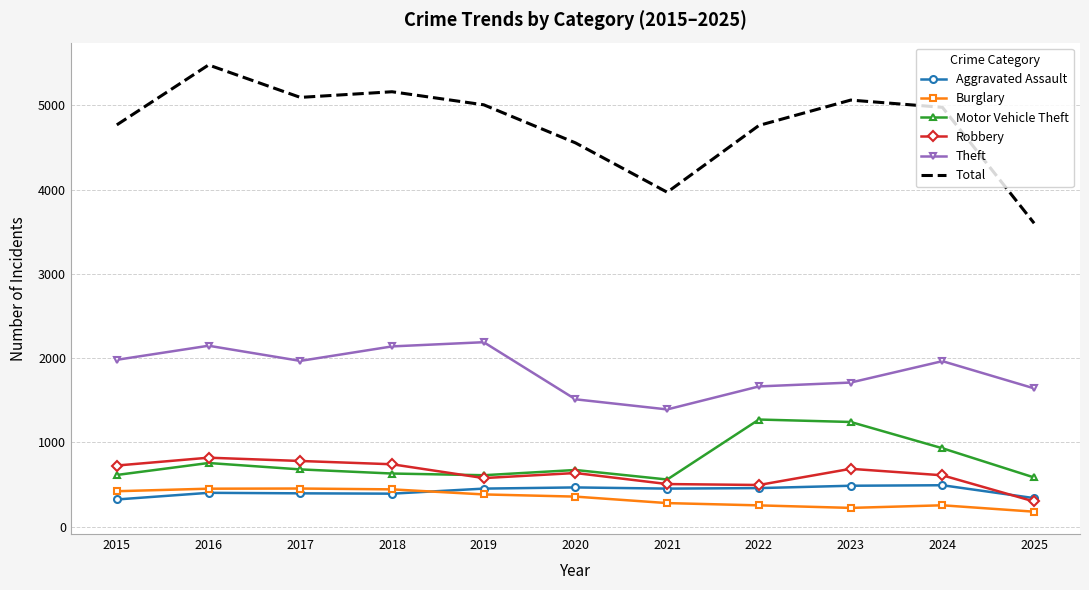

What is the maximum value shown in the chart?

5481